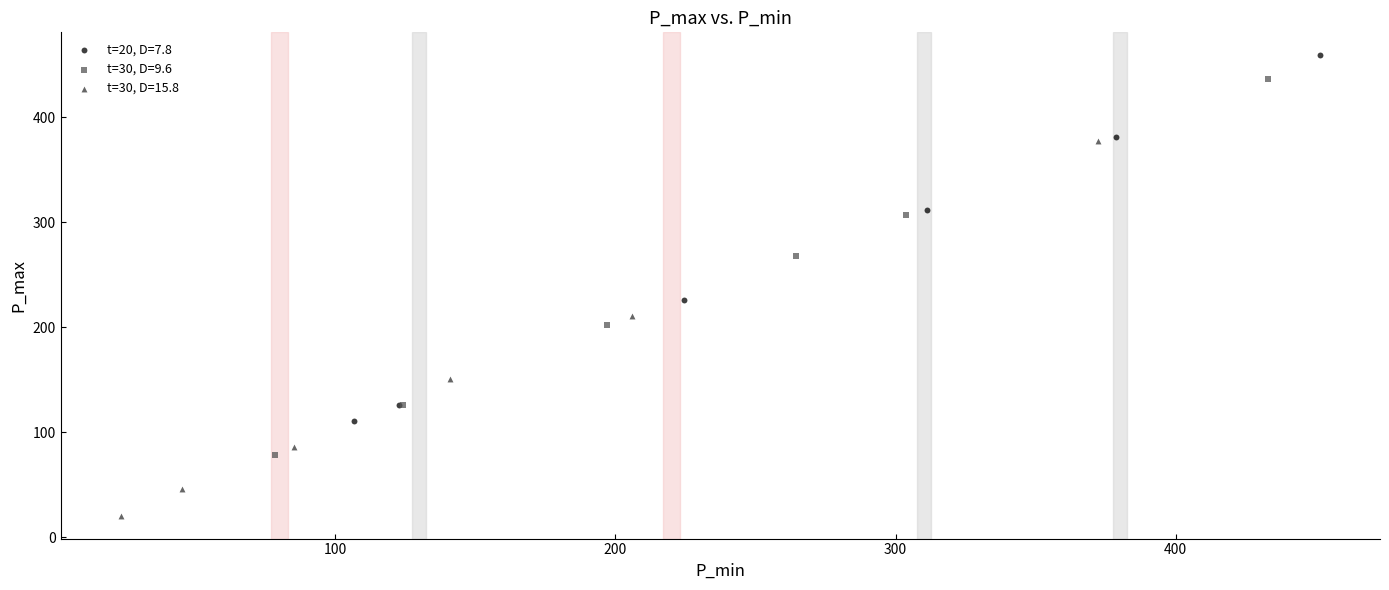

Which series contains the lowest Y value?

t=30, D=15.8